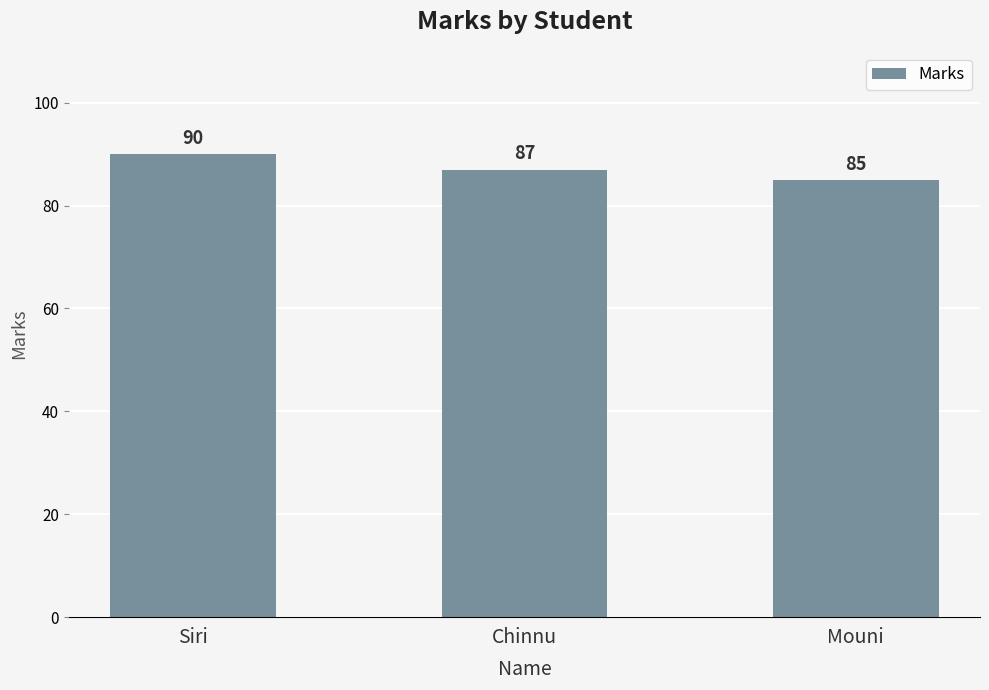

What is the difference between the maximum and minimum values?

5